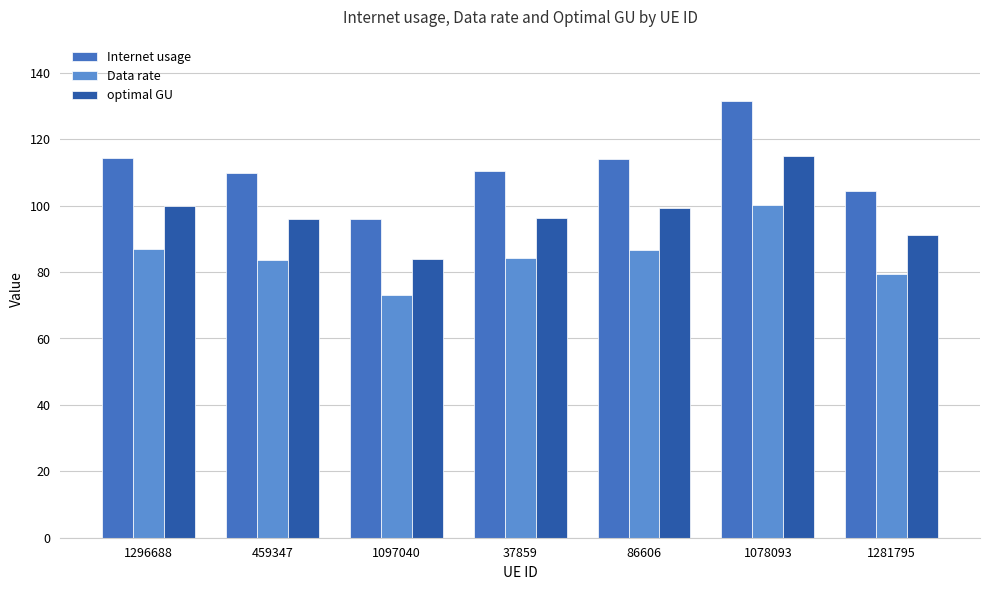

Reading left to right, what are all the values shown in this chart?

Internet usage: 114.3	109.8	96.1	110.5	113.9	131.6	104.3
Data rate: 87.1	83.7	73.2	84.2	86.8	100.2	79.5
optimal GU: 99.8	95.9	83.9	96.4	99.4	114.8	91.1